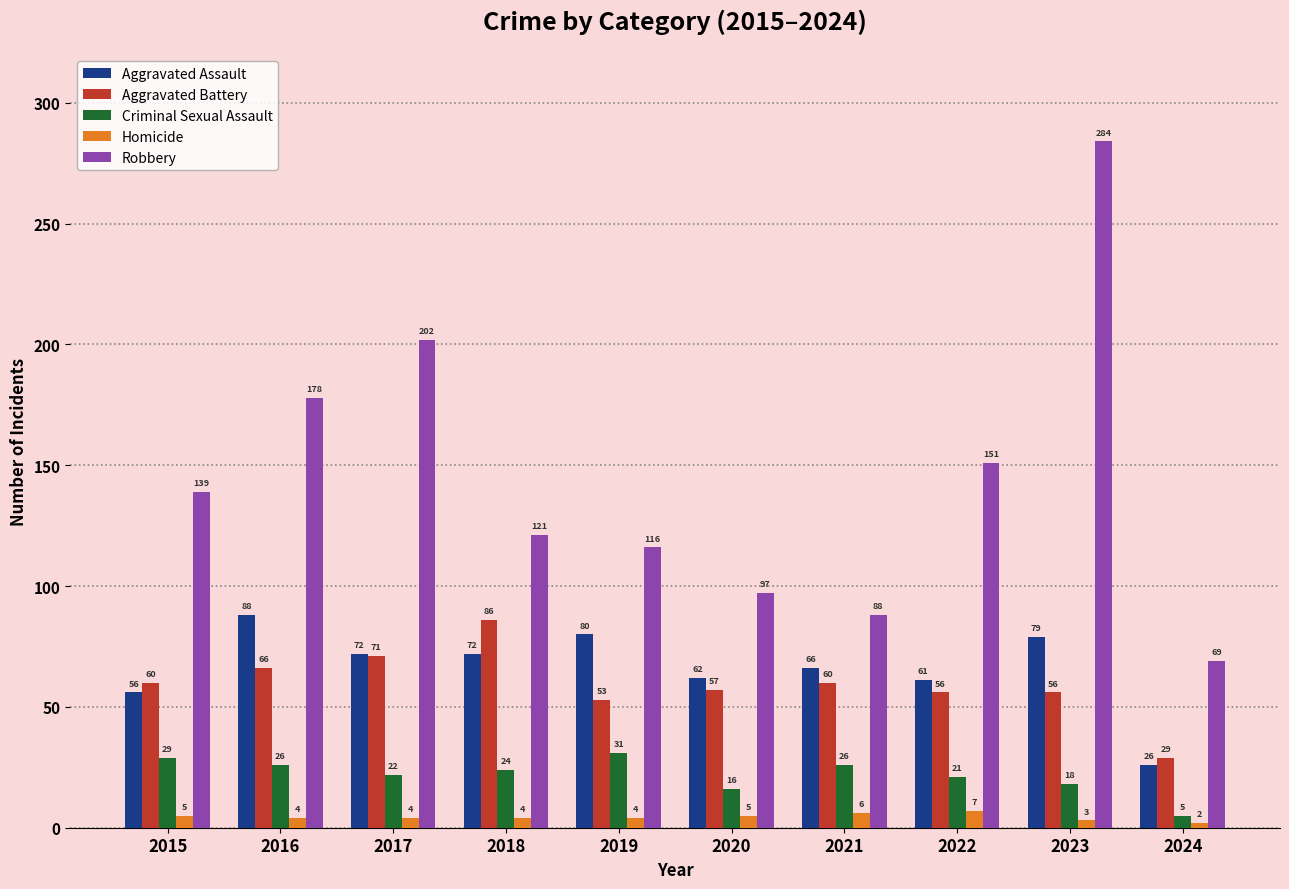

Are the bars horizontal?

No